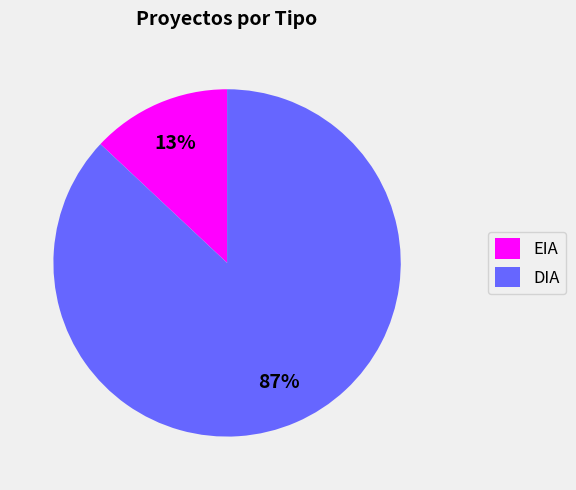

Rank the categories by value from highest to lowest.

DIA, EIA